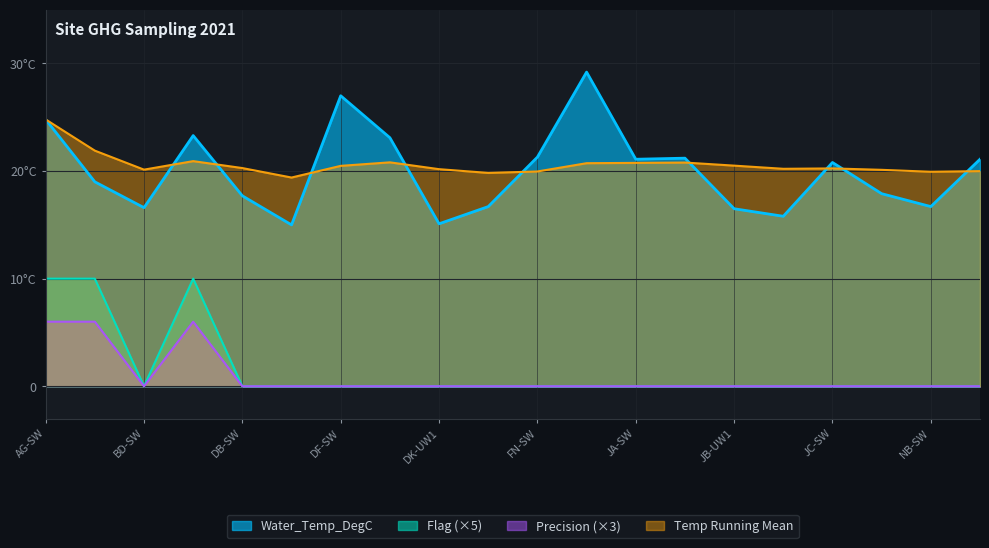

How many interior local peaks does the Water_Temp_DegC series have?

5